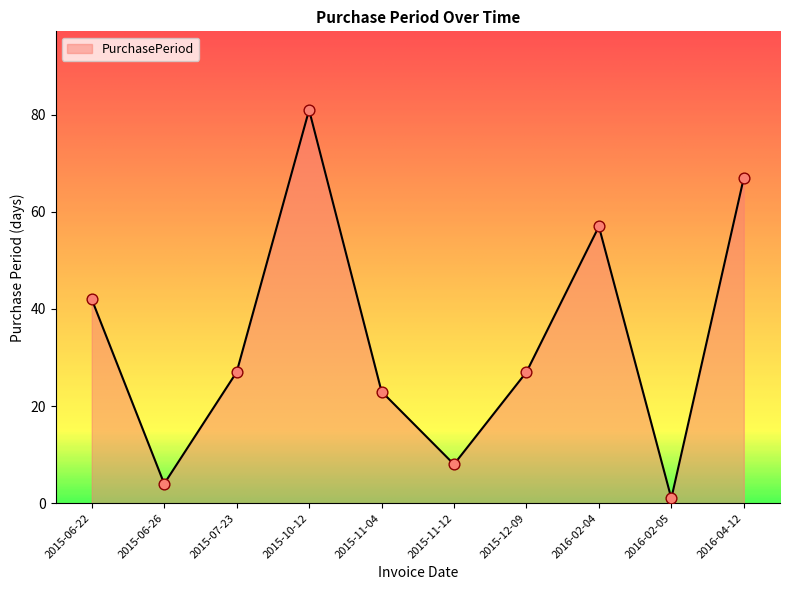

Between 2015-10-12 and 2015-07-23, which is larger?

2015-10-12